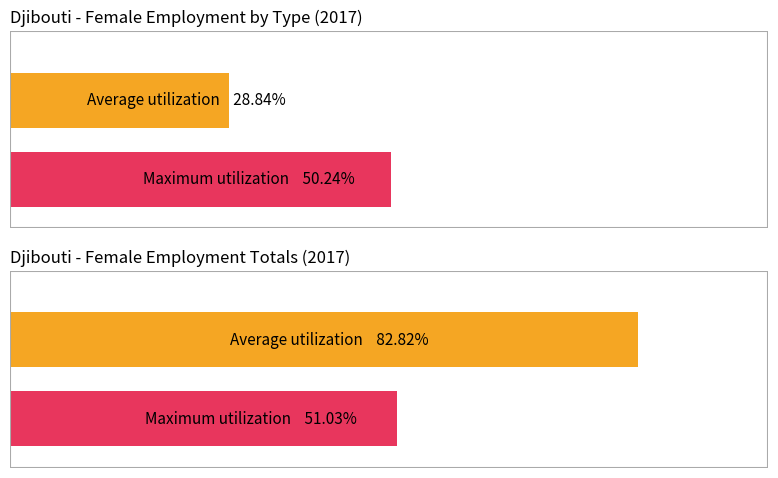

How many groups of bars are there?

2